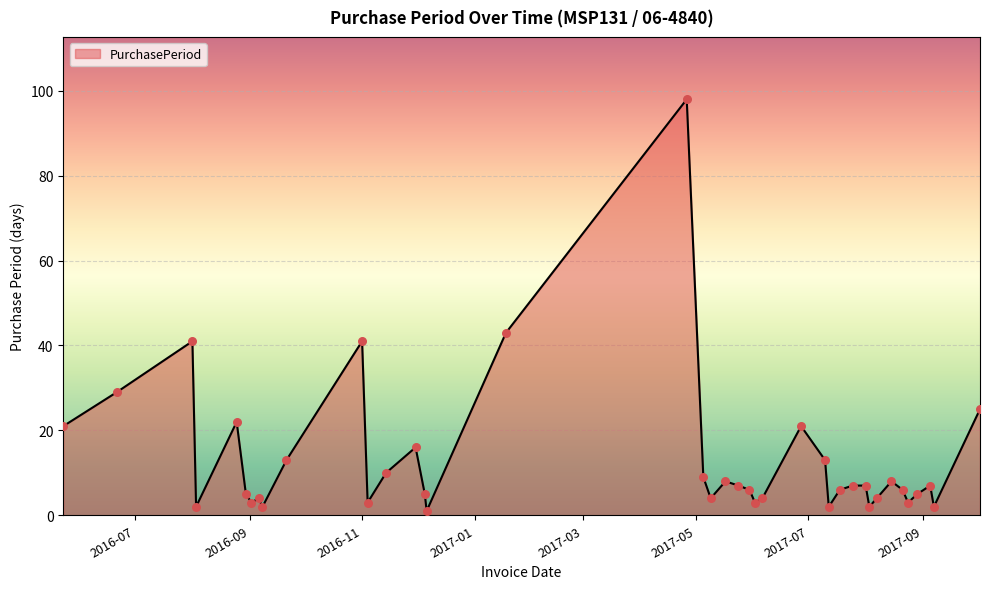

What is the greatest value displayed?

98